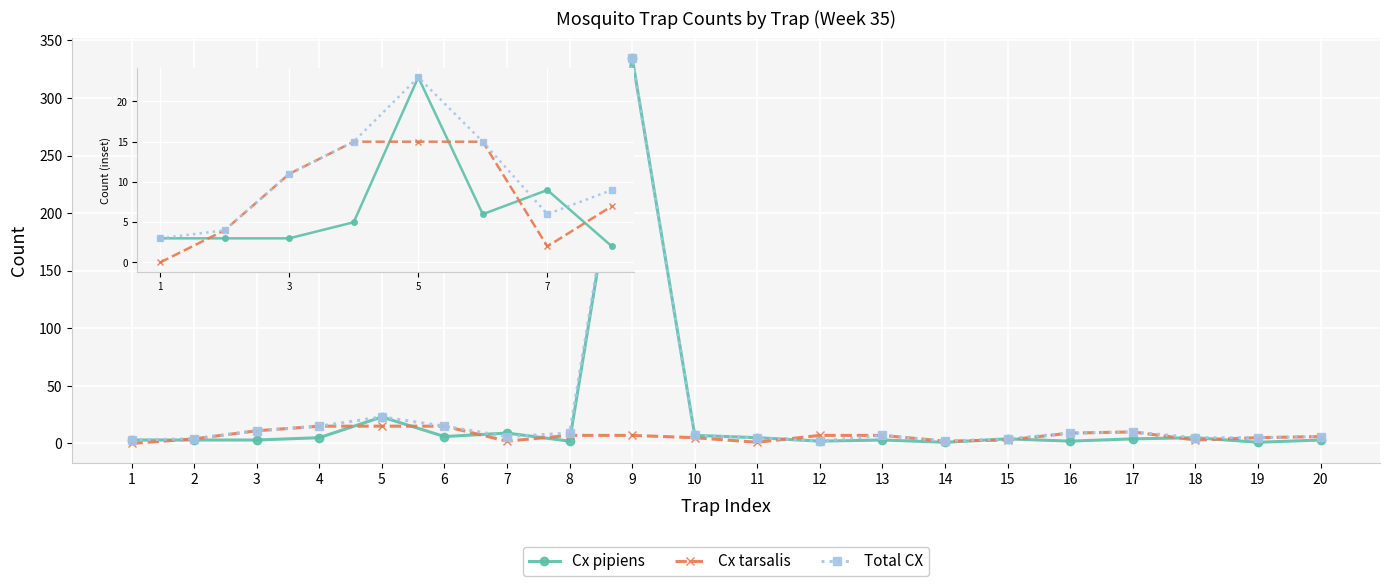

Which category has the highest value across all series?

9